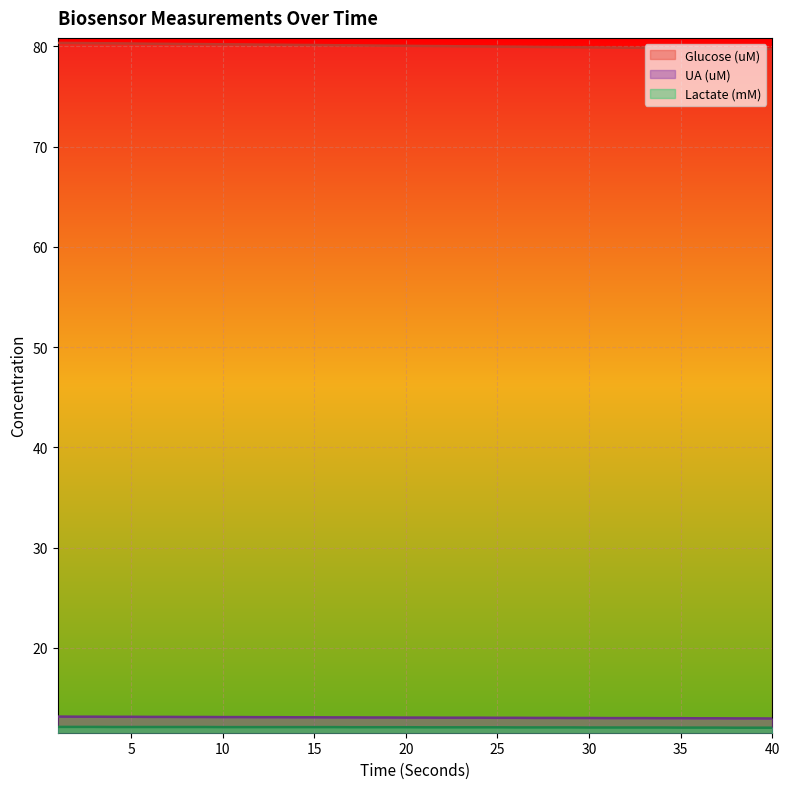

True or false: Lactate (mM) and UA (uM) cross at least once.

False